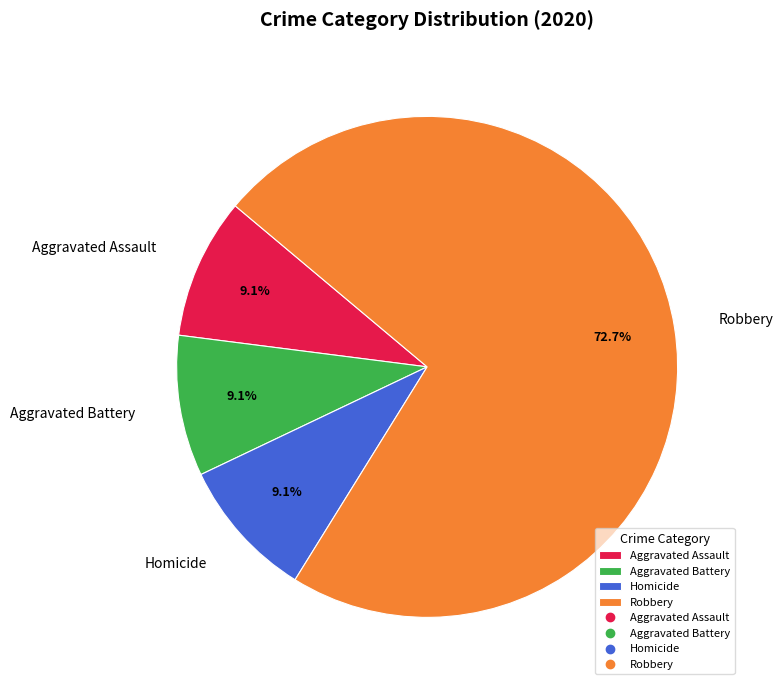

What percentage is the Robbery slice, to the nearest percent?

73%